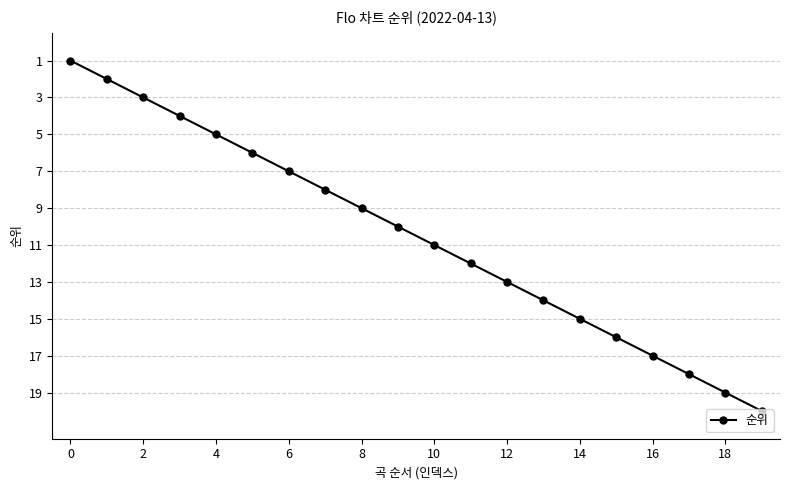

Does the chart display data point markers on the line(s)?

Yes